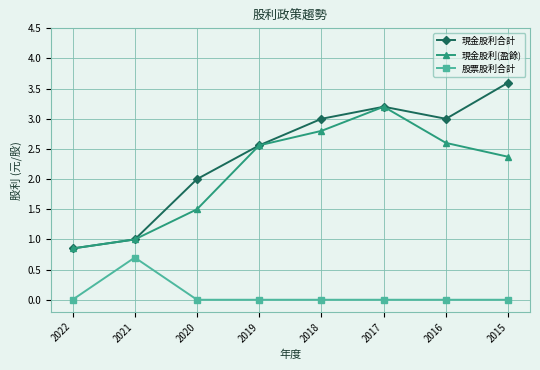

How many values in the 現金股利(盈餘) series exceed 2?

5